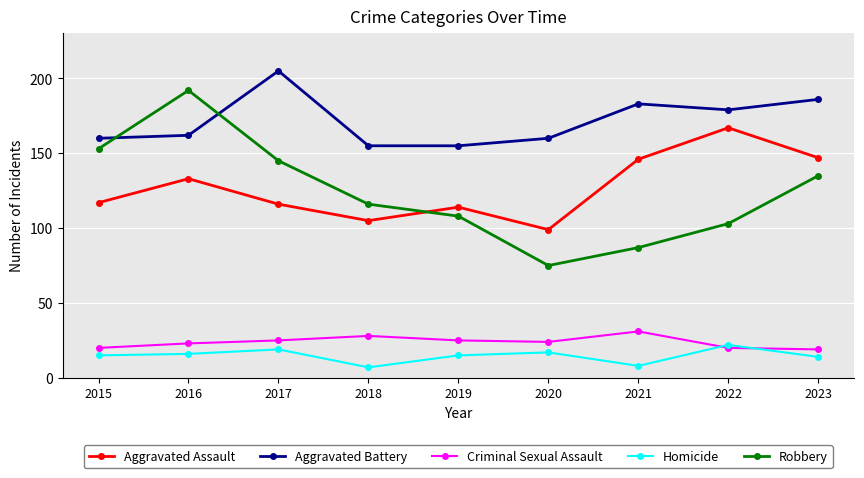

What is the maximum value shown in the chart?

205